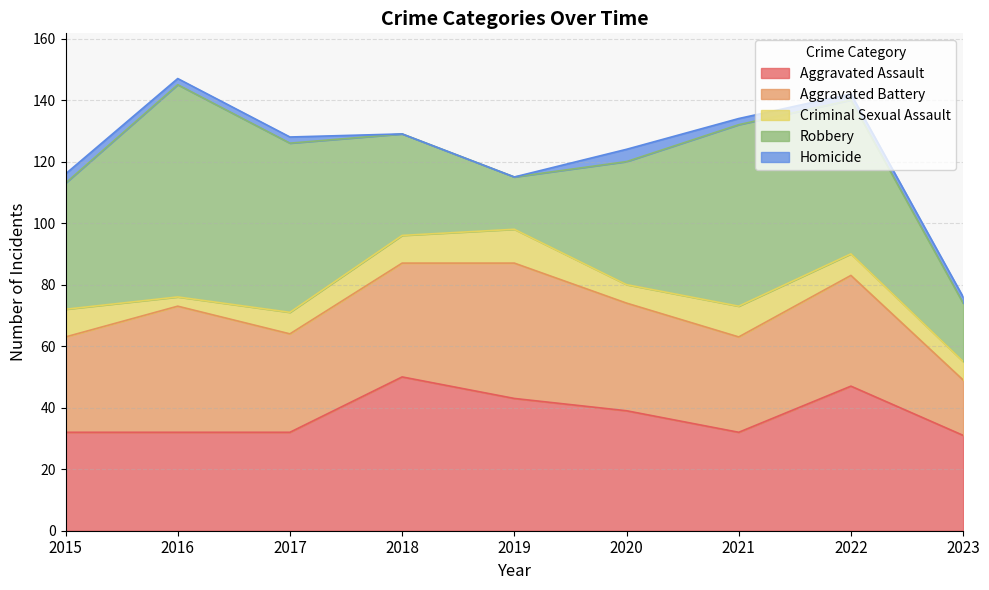

Is it true that Robbery equals 54 at 2015?

False